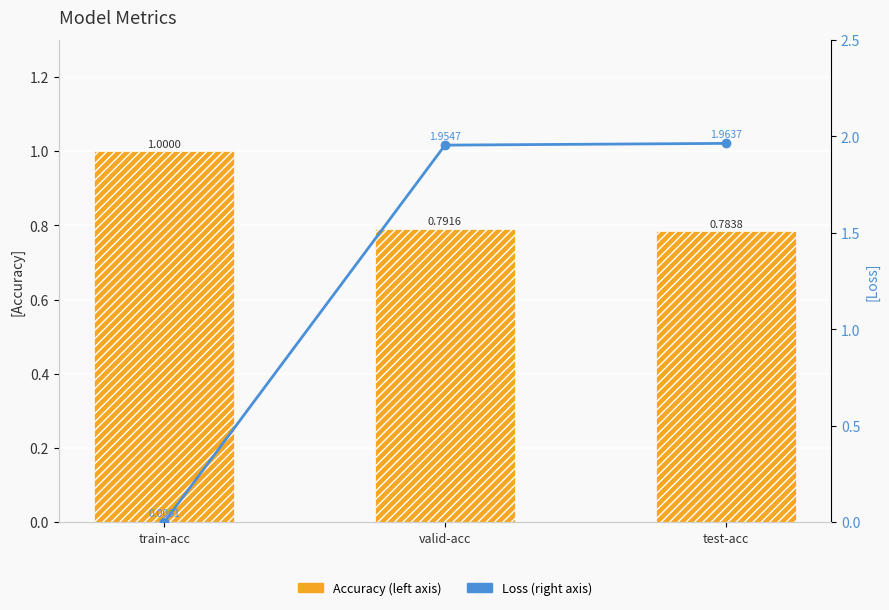

At which label is Accuracy (left axis) closest to 0?

test-acc